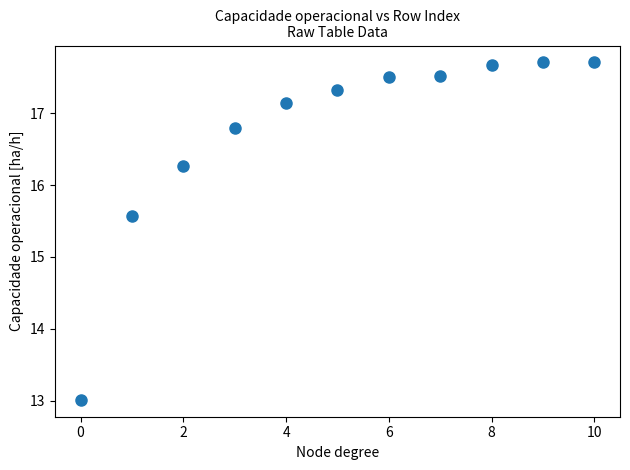

What Y value in the scatter plot is closest to 15?

15.6